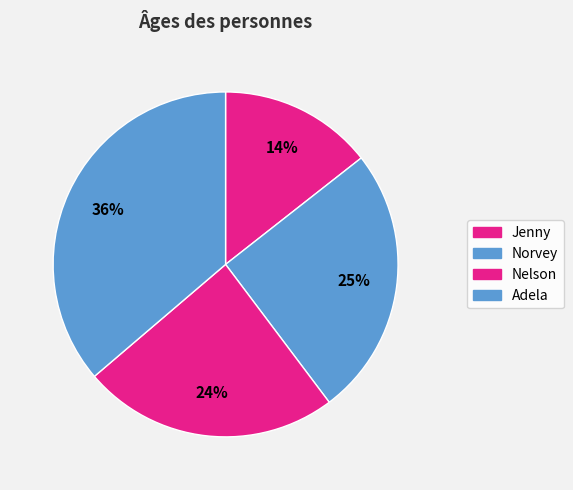

To the nearest percent, what portion does Norvey represent?

25%